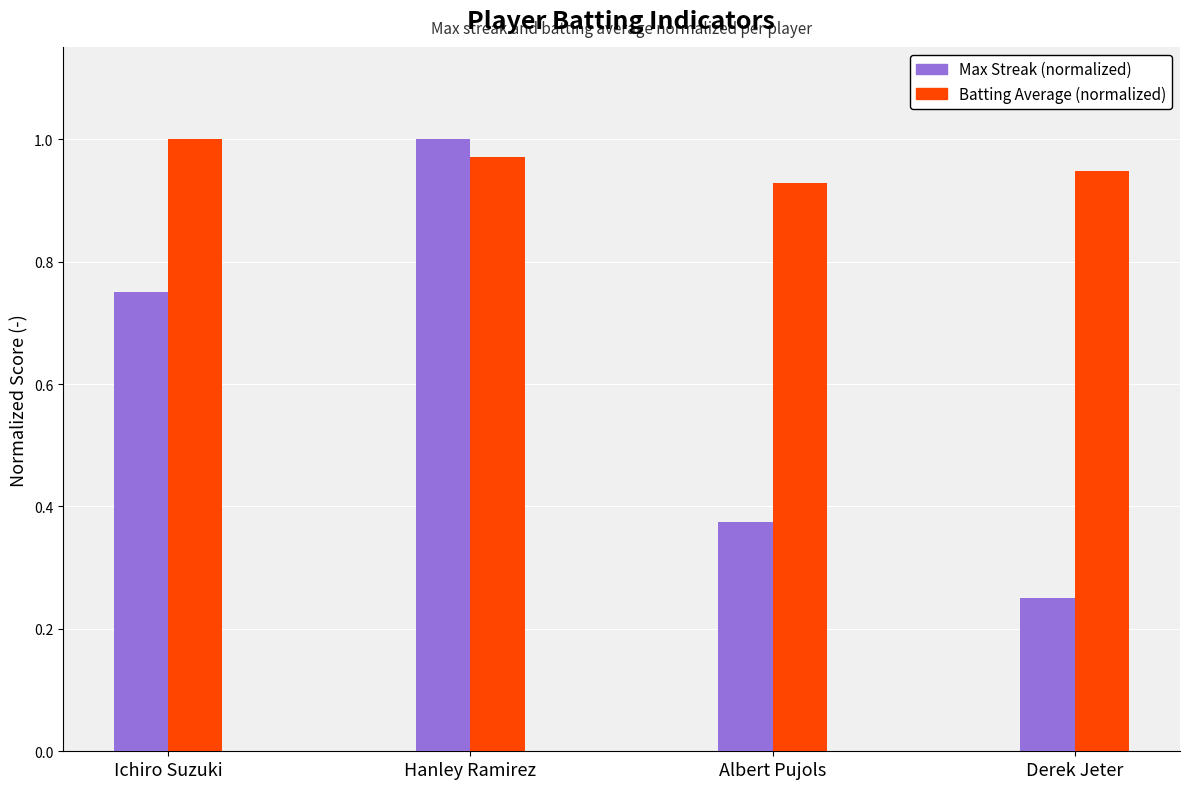

What is the difference between the highest and lowest values at Derek Jeter?

0.7